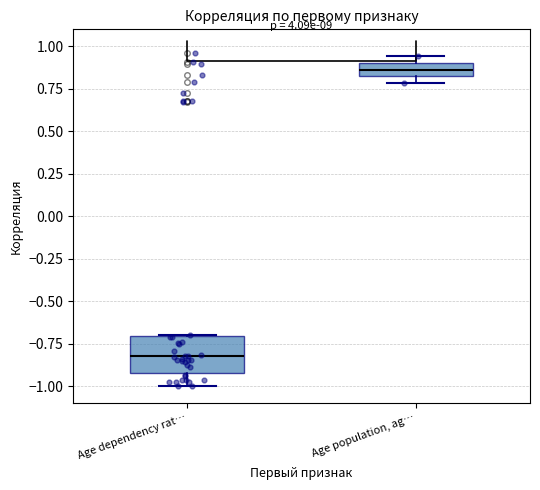

Reading left to right, transcribe this box plot: for each box, give where its median line is, the range the box spans, and where its two whiskers end, as read against the y-axis. The values are not printed on the chart, so give them approximately, as read against the axis.

Age dependency rat…: median -0.80, box -0.90 to -0.70, whiskers -1.00 to -0.70
Age population, ag…: median 0.85, box 0.80 to 0.90, whiskers 0.80 (just below the box's lower edge) to 0.95